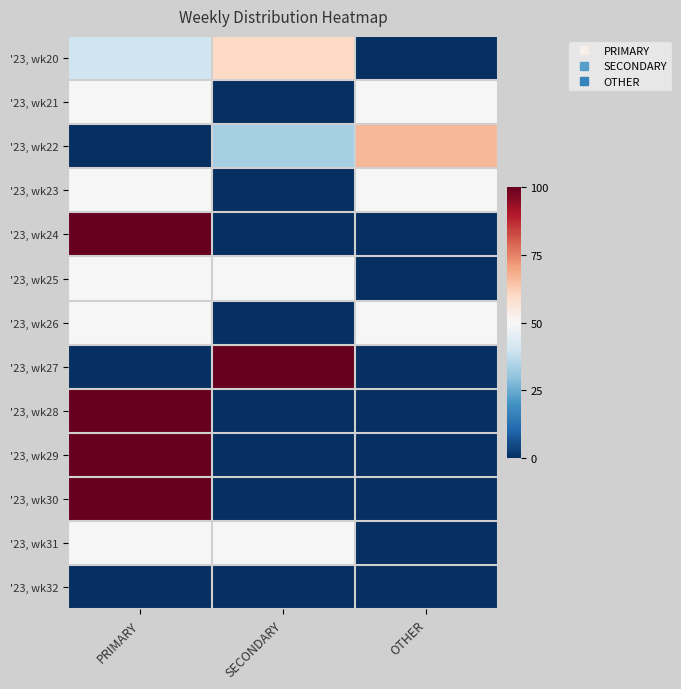

Rank the series by their maximum value, from highest to lowest.

'23, wk24, '23, wk27, '23, wk28, '23, wk29, '23, wk30, '23, wk22, '23, wk20, '23, wk21, '23, wk23, '23, wk25, '23, wk26, '23, wk31, '23, wk32